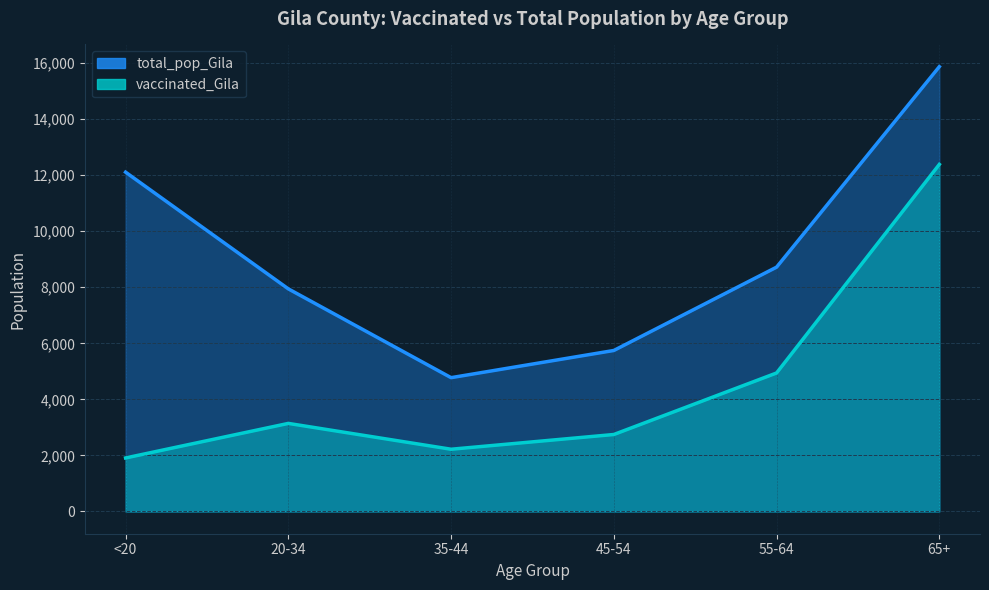

Reading left to right, transcribe all the data shown in this chart.

vaccinated_Gila: <20=1910	20-34=3143	35-44=2221	45-54=2747	55-64=4942	65+=12384
total_pop_Gila: <20=12107	20-34=7943	35-44=4775	45-54=5745	55-64=8718	65+=15871